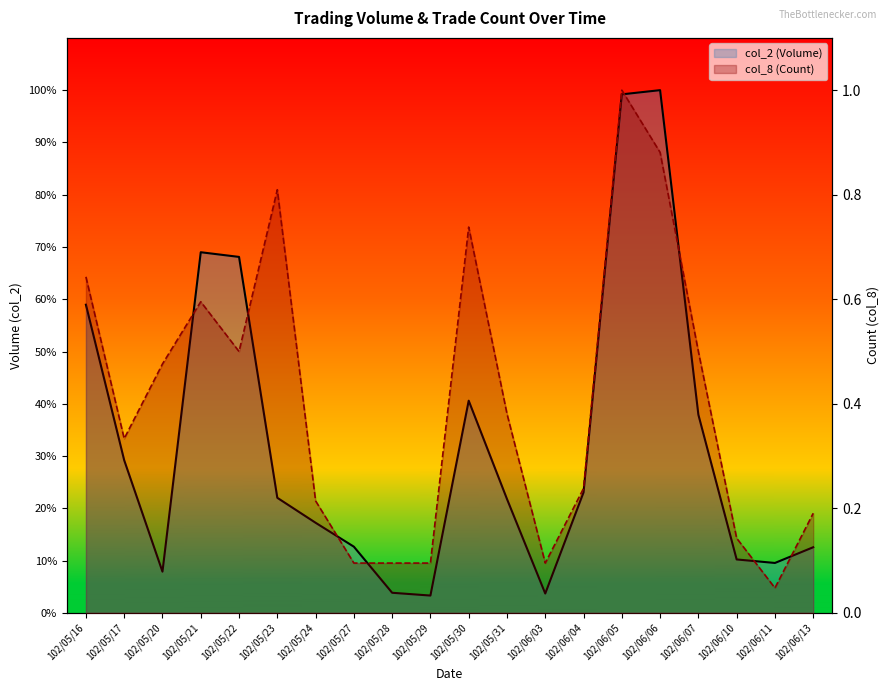

What are all the series names shown in the legend?

col_2 (Volume), col_8 (Count)